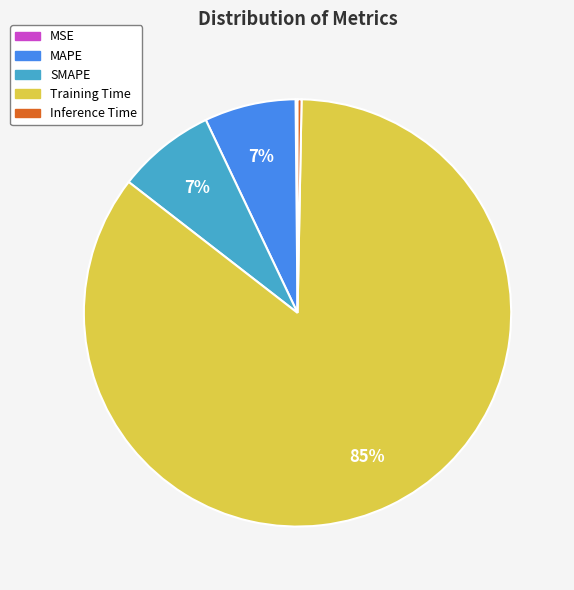

True or false: Inference Time accounts for 0% of the total.

True